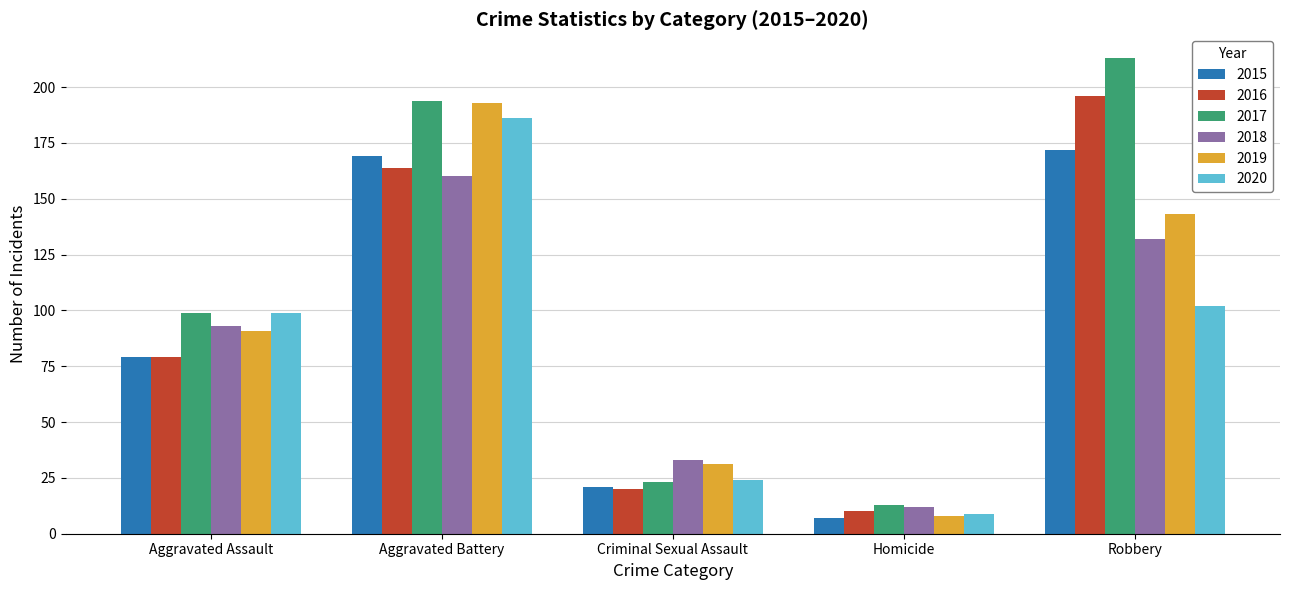

What is the difference between the maximum and minimum values in the 2019 series?

185